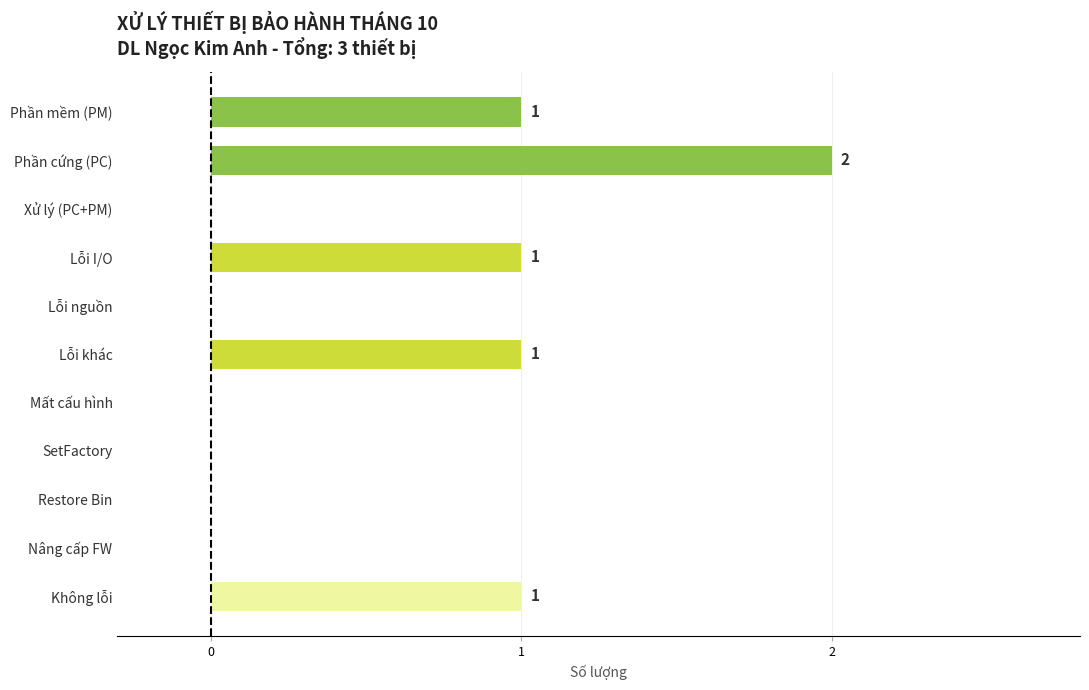

Which label corresponds to the largest value in the chart?

Phần cứng (PC)